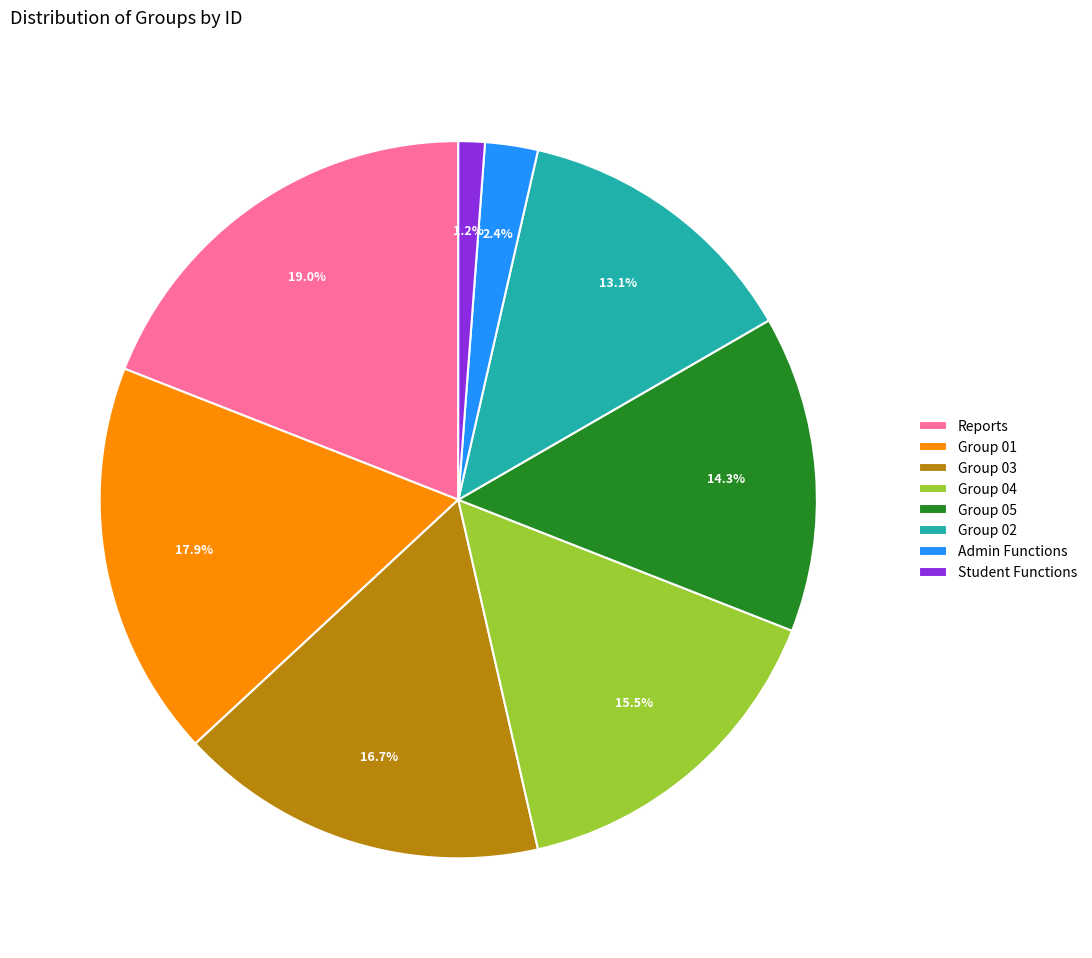

Which slice is the smallest?

Student Functions